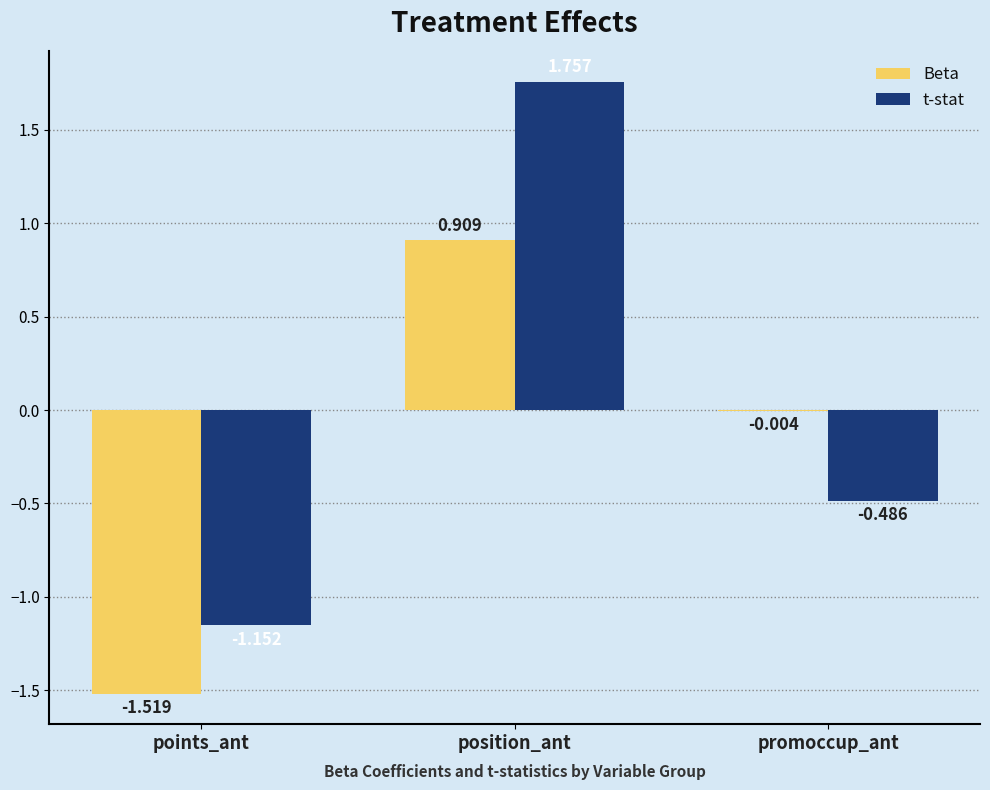

How many data points in Beta are above 0?

1